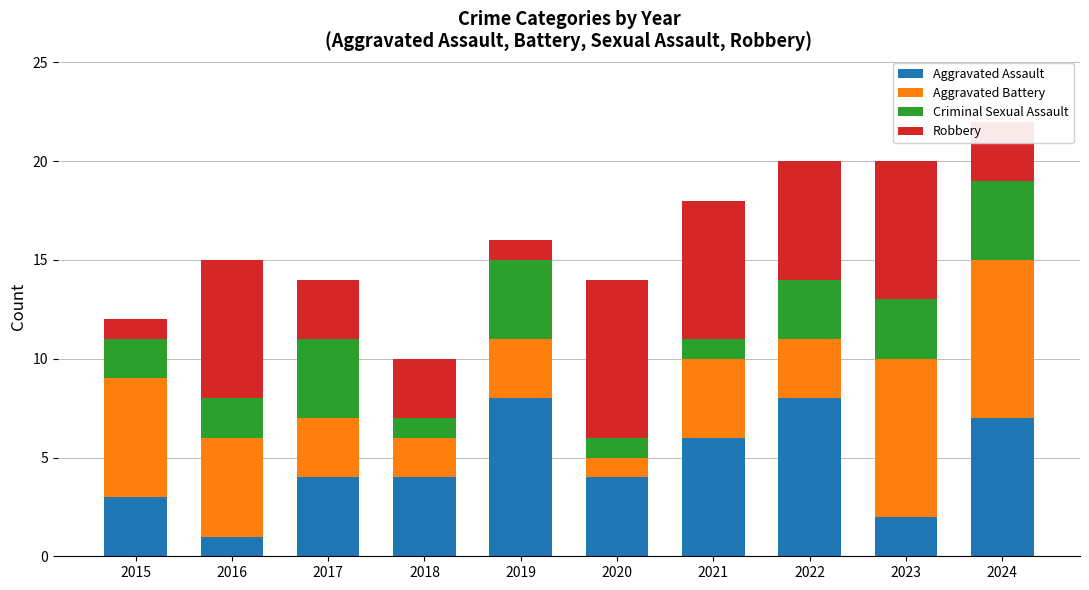

What is the average value of the Aggravated Assault series?

5